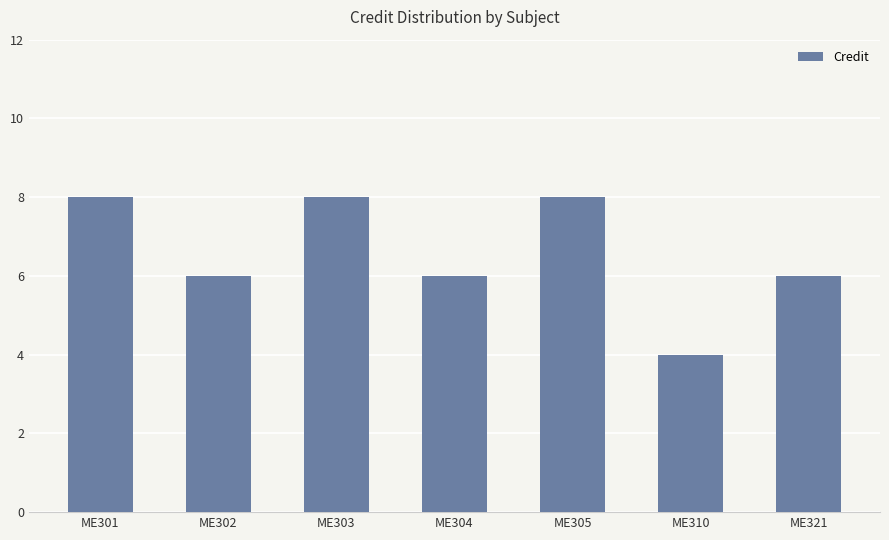

What is the average value?

7